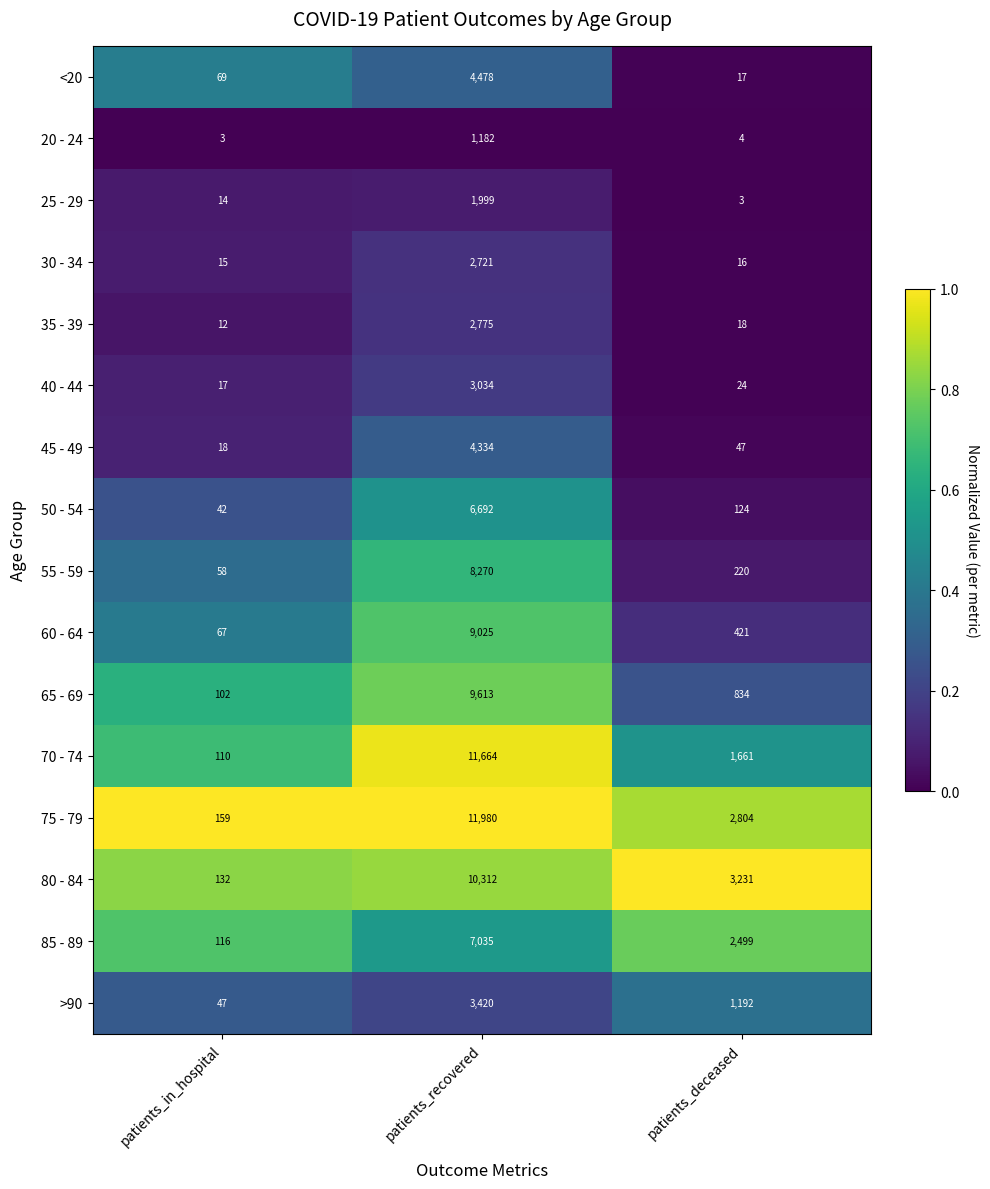

At which category does the chart reach its peak across all series?

patients_recovered